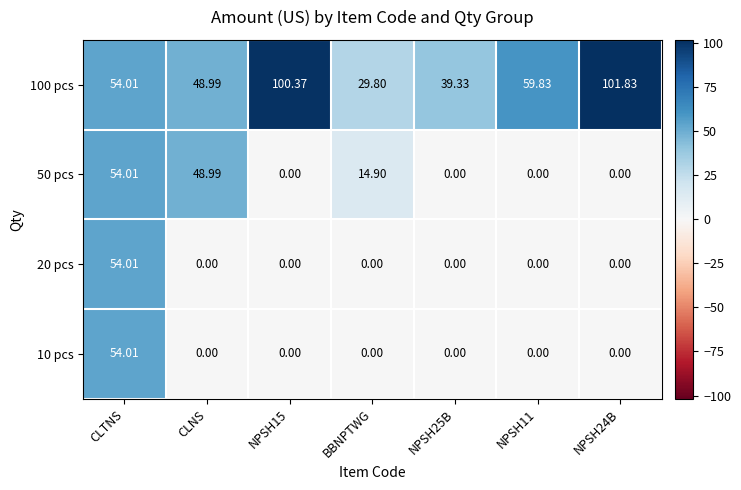

Is the value of 10 pcs at BBNPTWG greater than the value of 20 pcs at CLTNS?

No